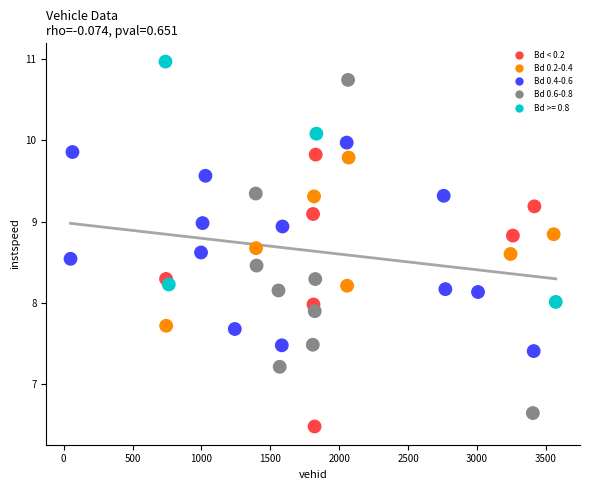

What is the range of Y values (max minus min)?

4.5